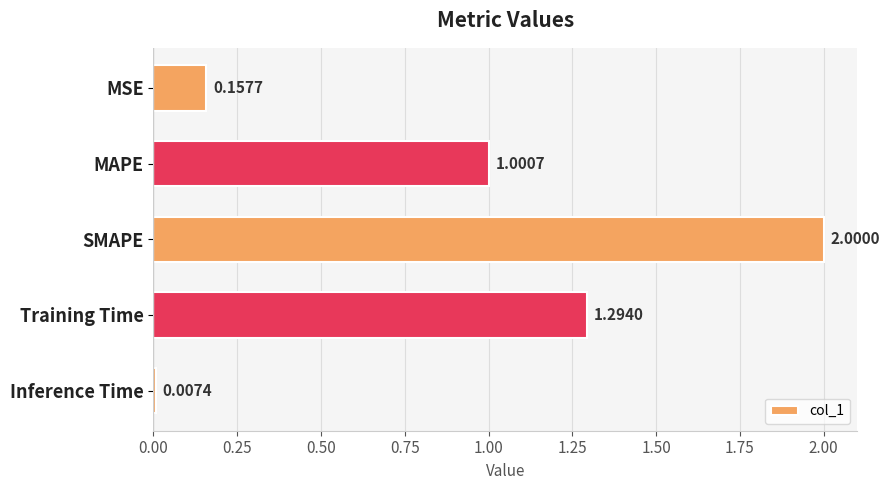

At which label is the value closest to 1?

MAPE